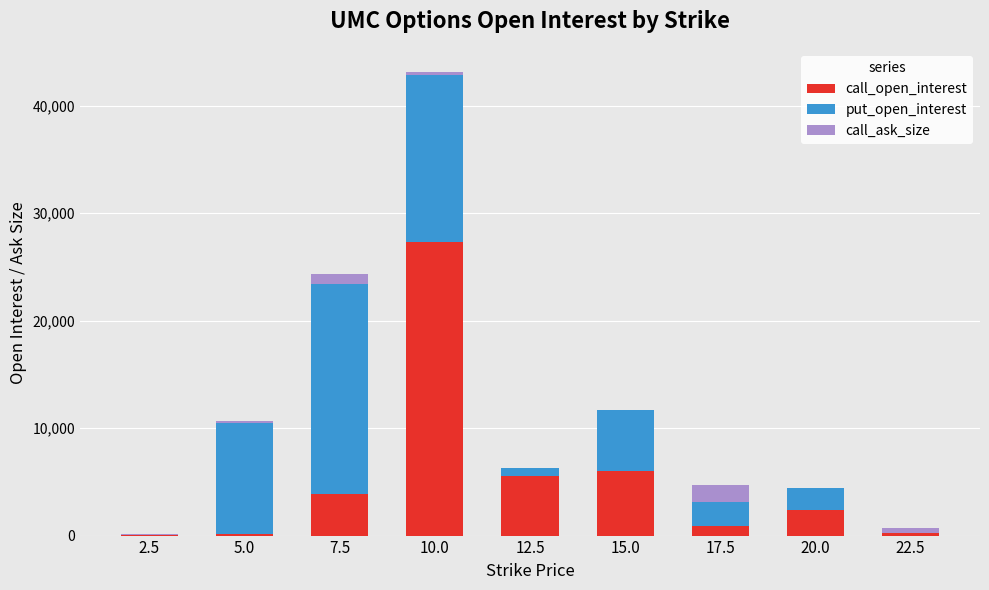

At which category is the sum across all series the highest?

10.0